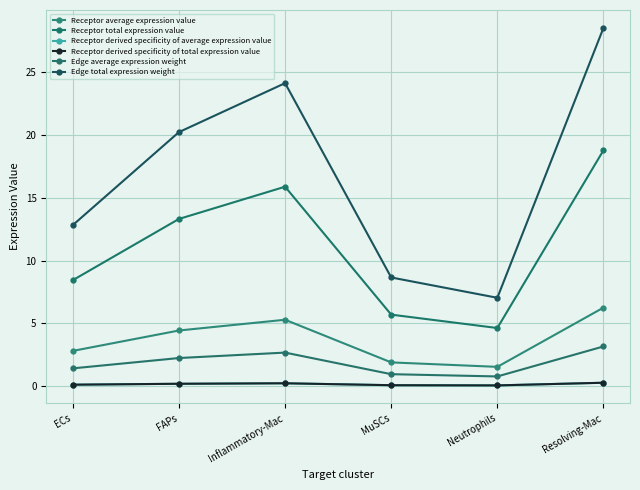

How many Receptor derived specificity of average expression value values are between 0 and 1?

6